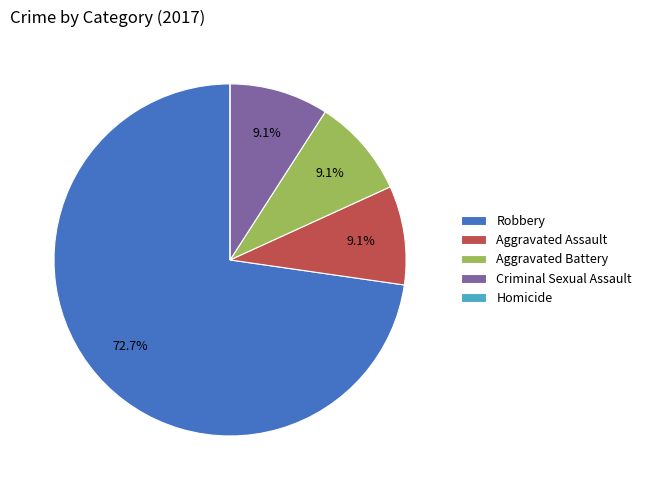

To the nearest percent, what is the combined percentage of Robbery and Aggravated Battery?

82%